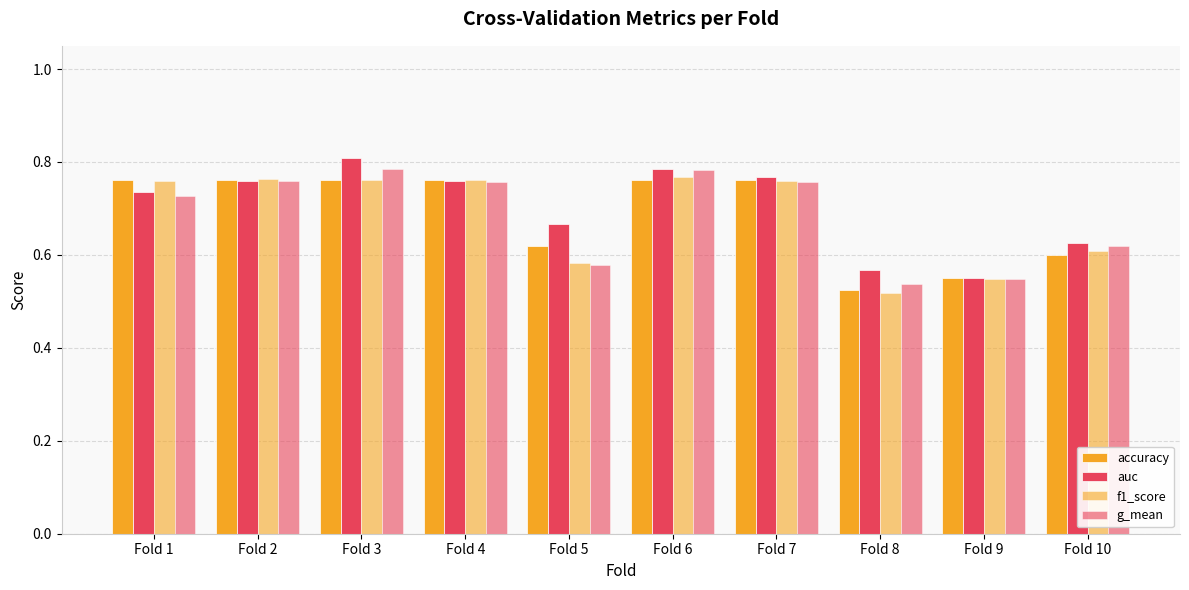

Which series changed the most between Fold 2 and Fold 3?

auc